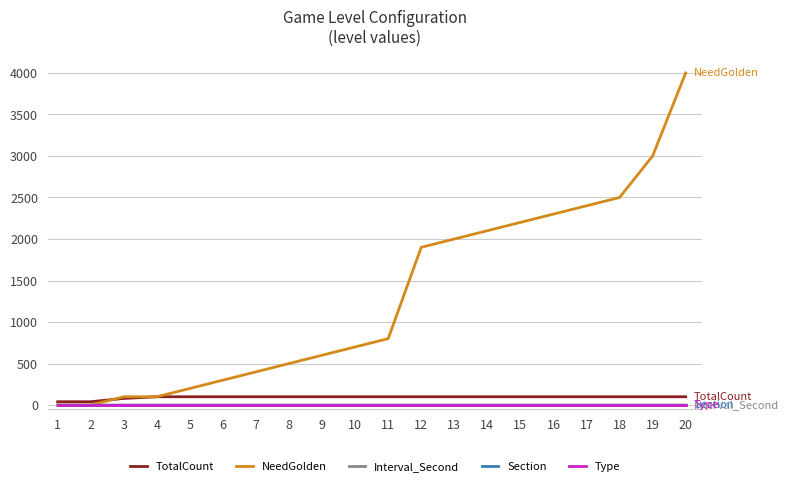

What is the average value of the TotalCount series?

93.0